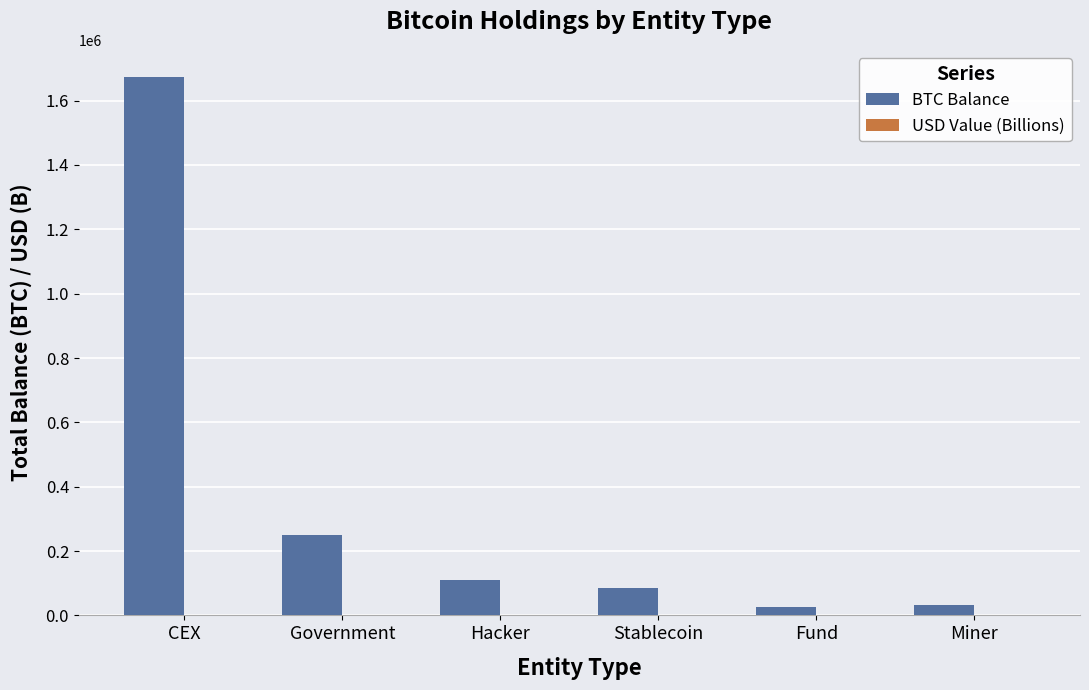

At which category is the sum across all series the highest?

CEX